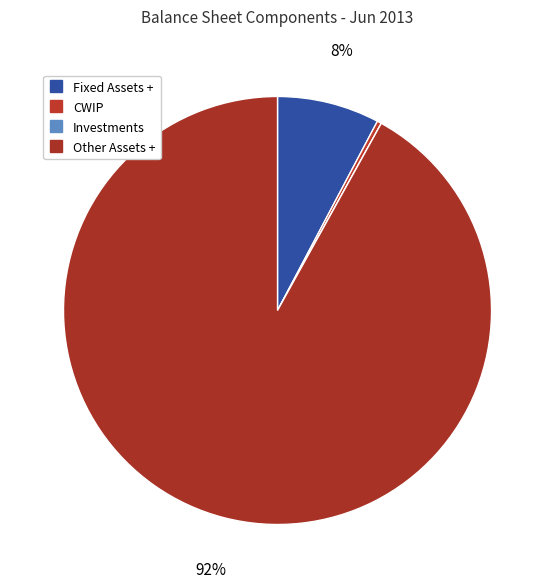

What is the change in value from Investments to Other Assets +?

+559